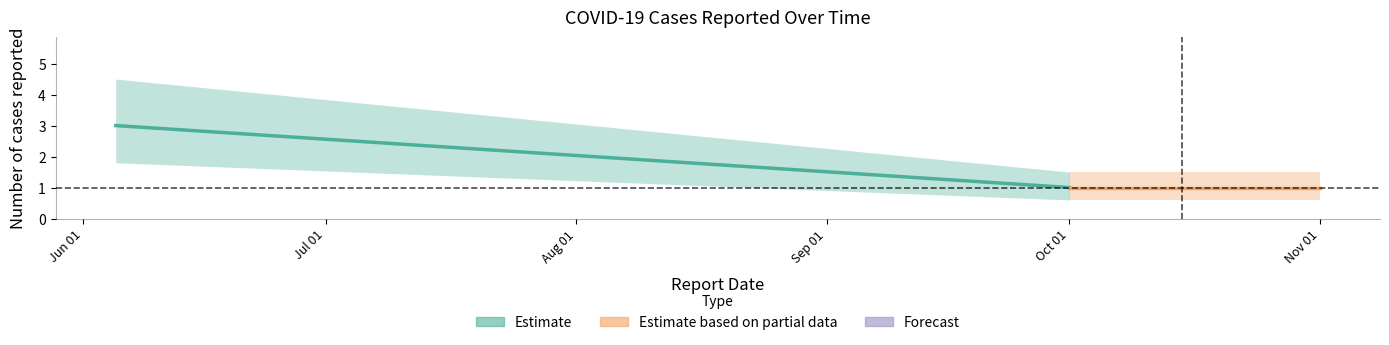

What is the maximum value for Segment 1?

3